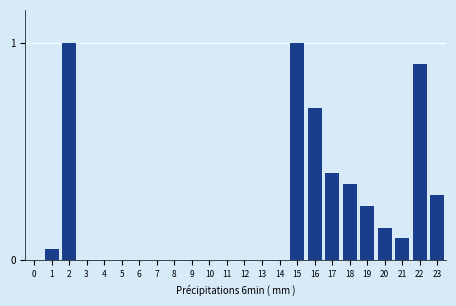

What is the maximum value shown in the chart?

1.0